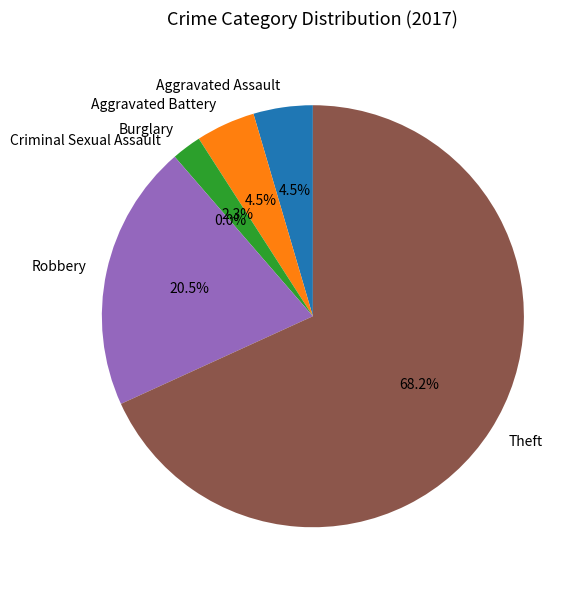

Which slice is the largest?

Theft